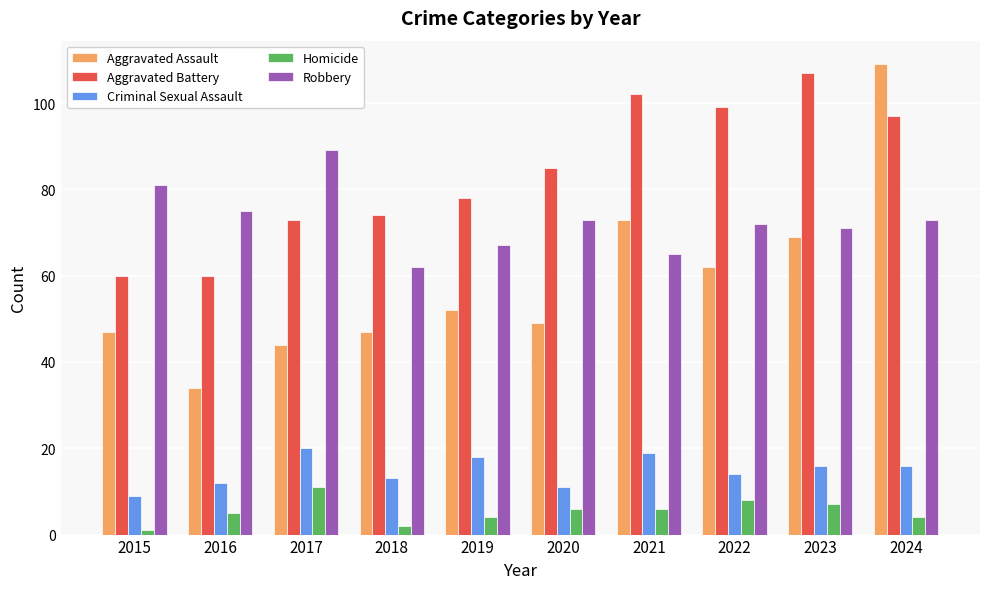

The Aggravated Assault series shows 24 at 2018. True or false?

False